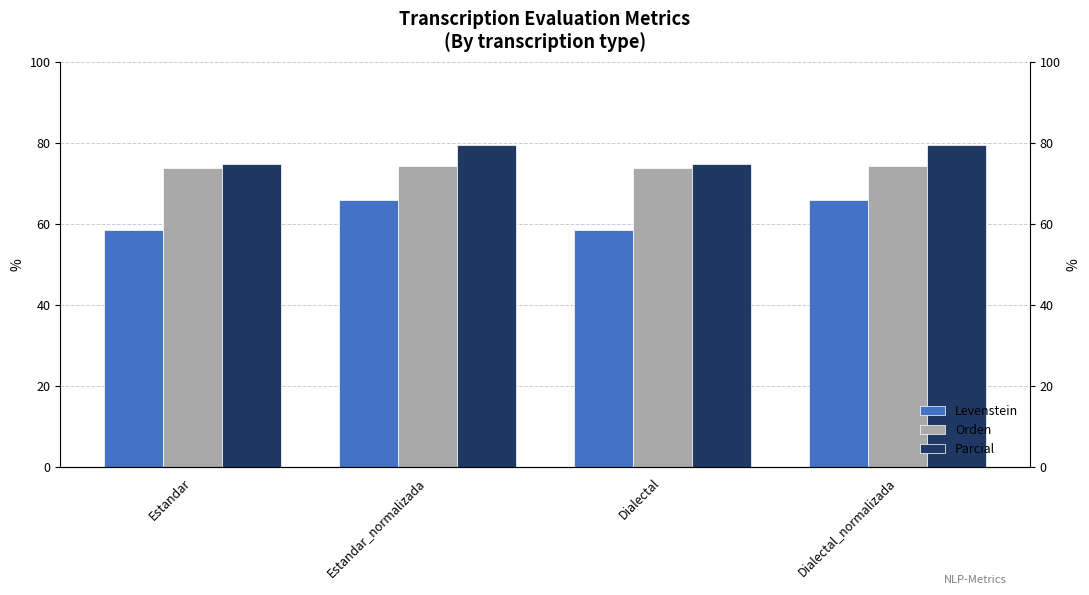

What position from the right is Estandar?

4